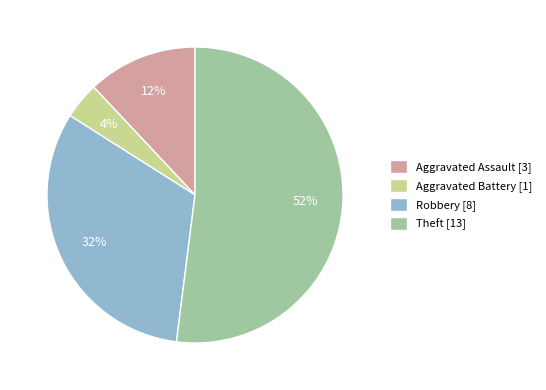

Which category has the biggest portion of the pie?

Theft